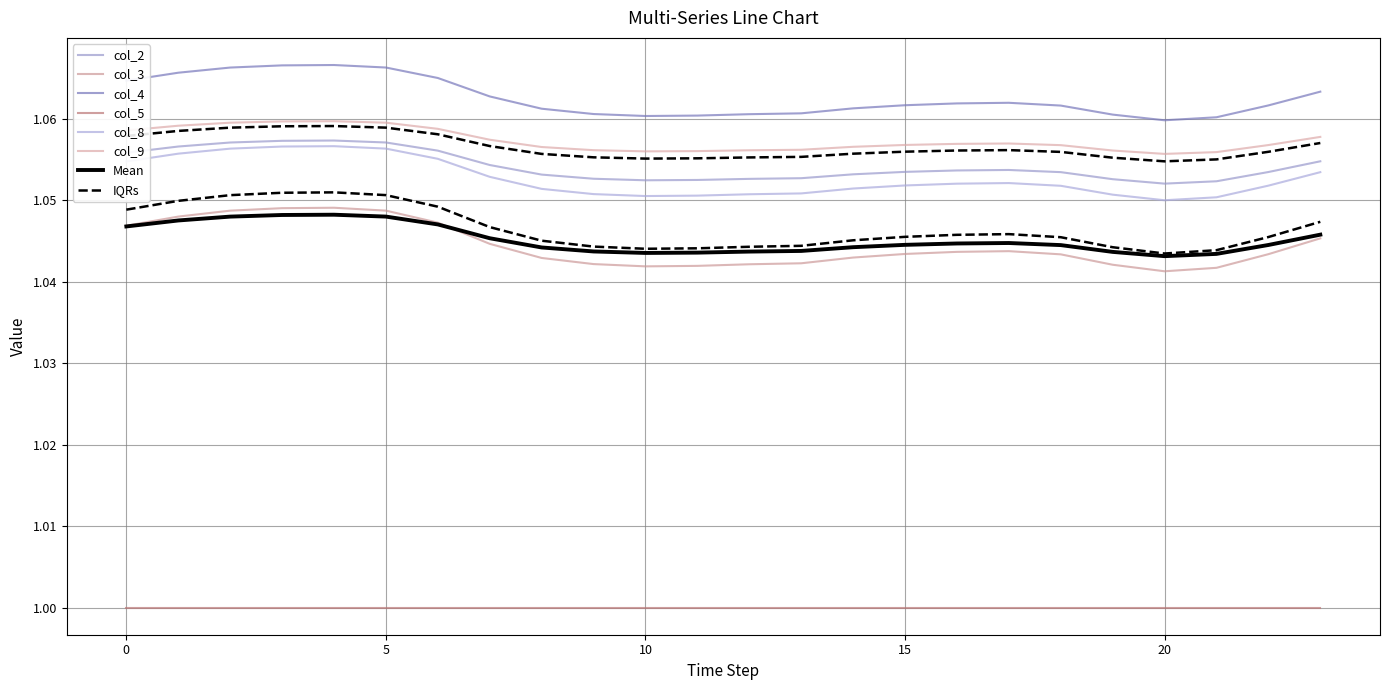

The value of col_8 at 11 is 1.1. True or false?

True